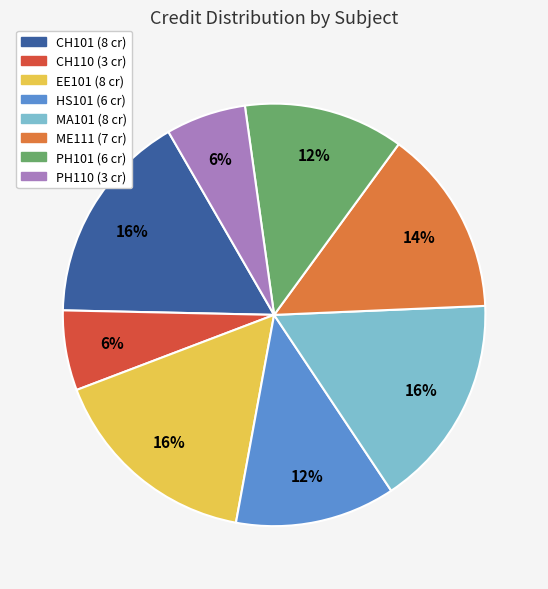

Is there any slice that represents more than half of the pie?

No